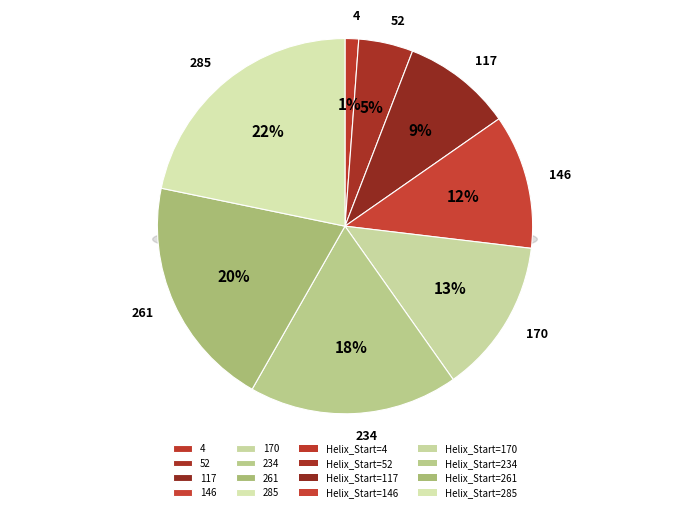

Between 170 and 4, which is larger?

170